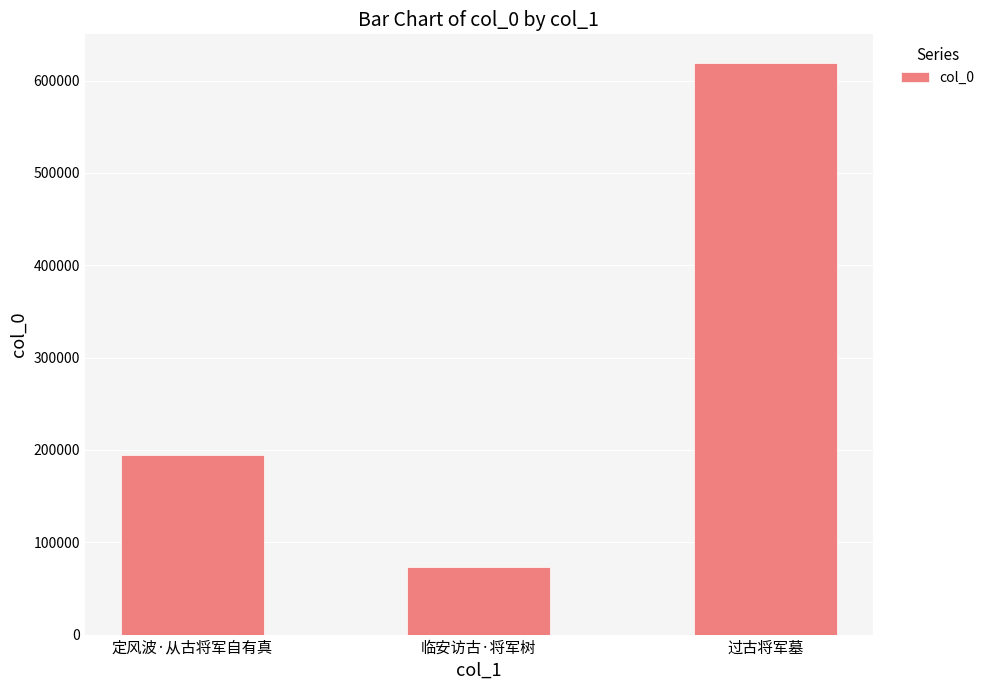

Rank the categories by value from lowest to highest.

临安访古·将军树, 定风波·从古将军自有真, 过古将军墓